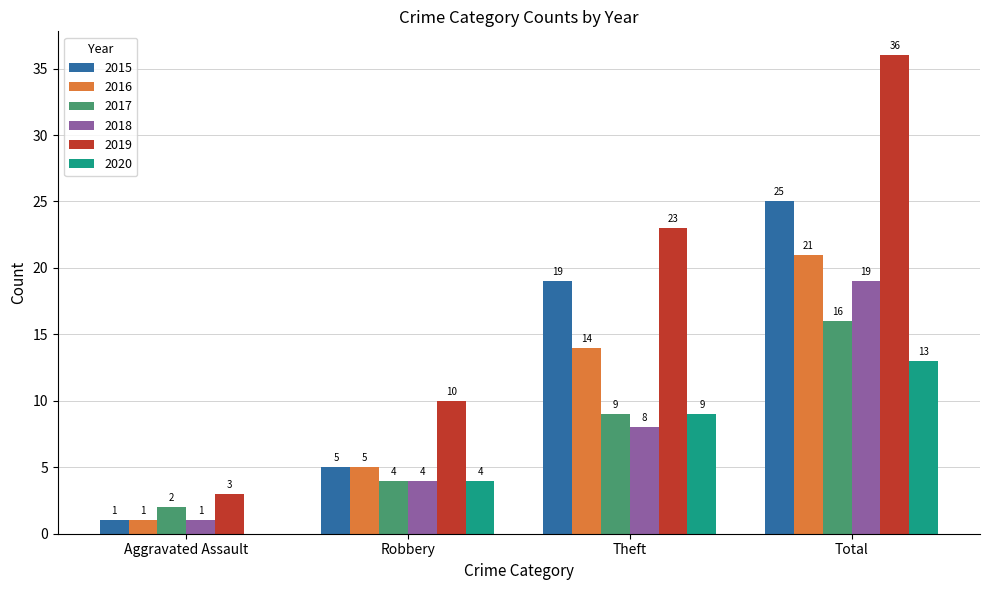

What is the total value across all series at Theft?

82